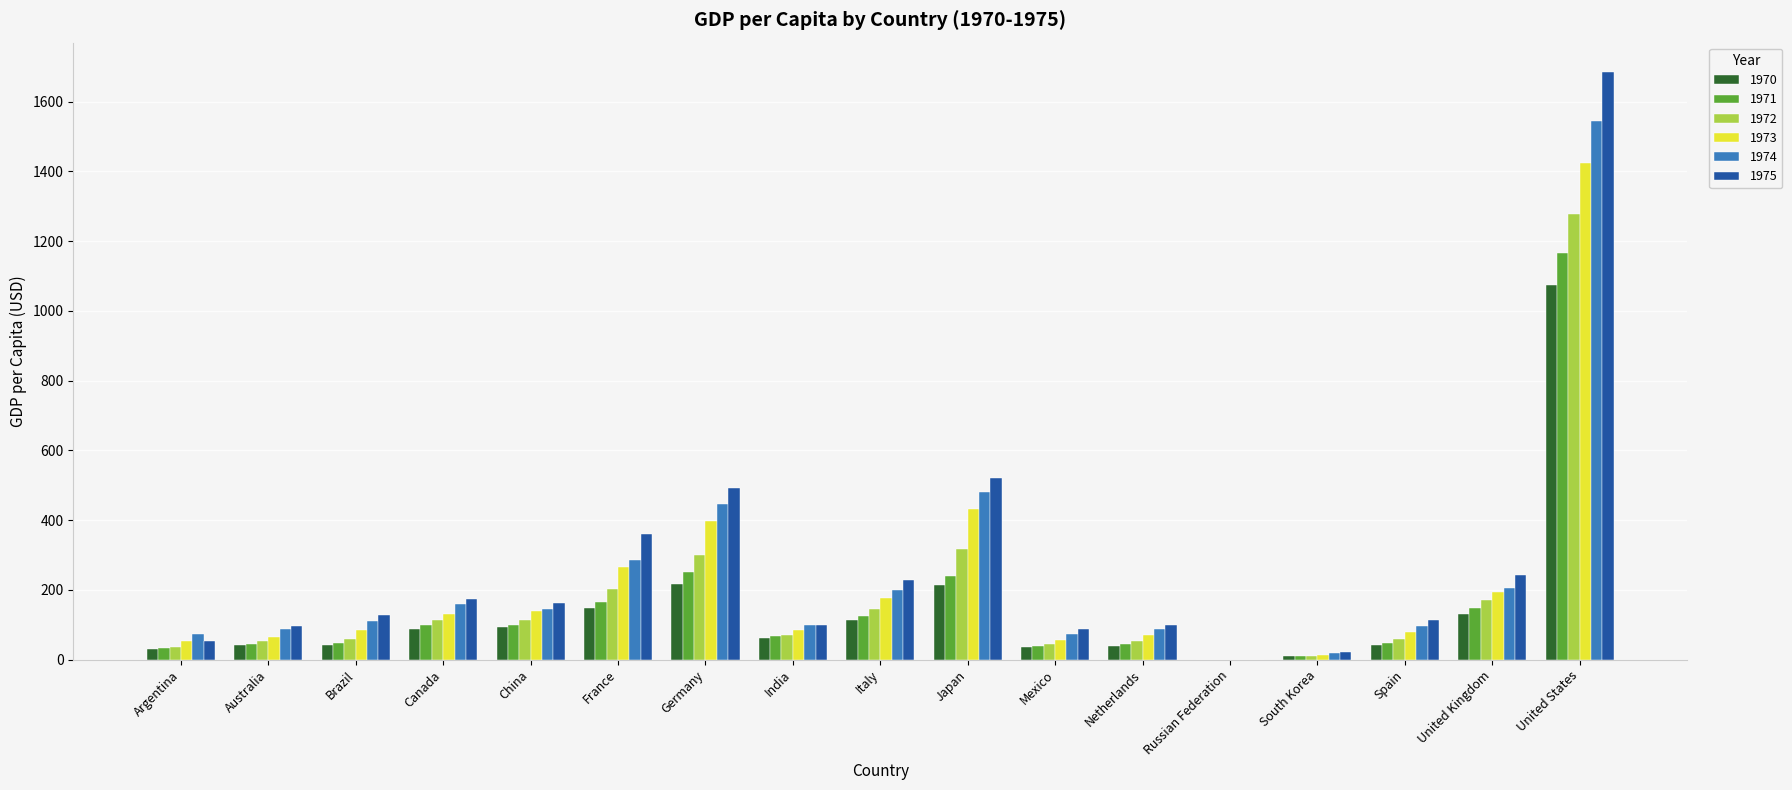

How many groups of bars are there?

17